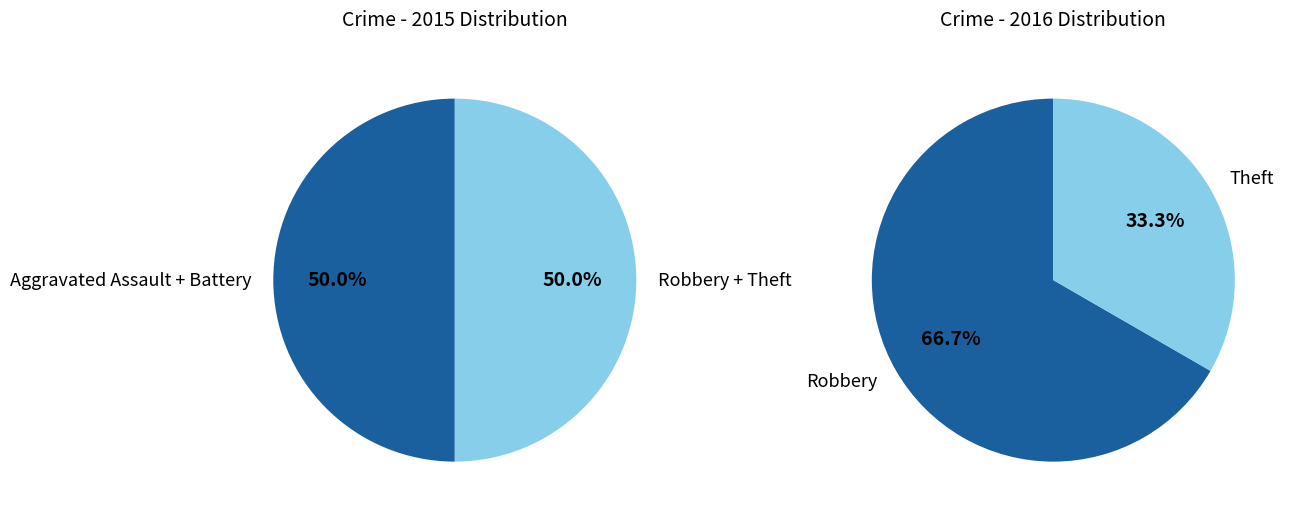

To the nearest percent, what is the difference between the Robbery and Aggravated Assault slice percentages?

17%